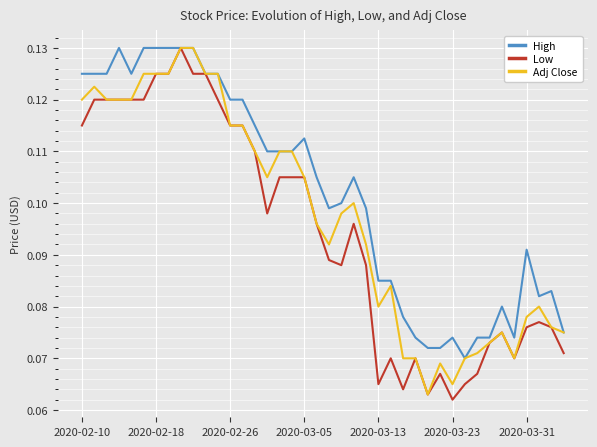

How many High values are between 0 and 1?

40